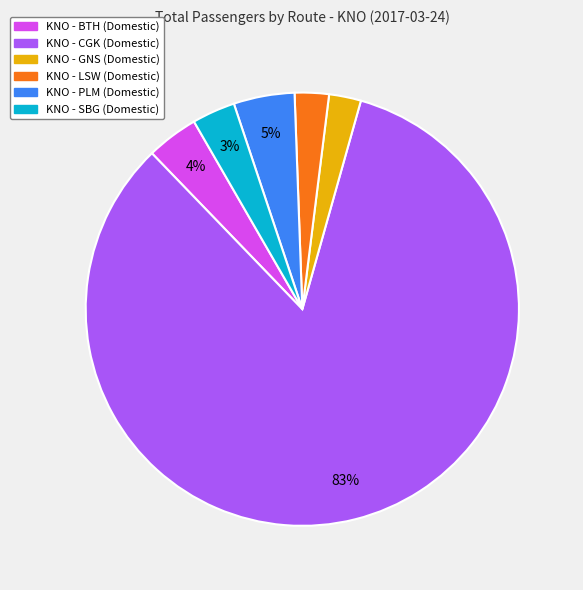

Is the sum of KNO - BTH (Domestic) and KNO - LSW (Domestic) greater than half?

No